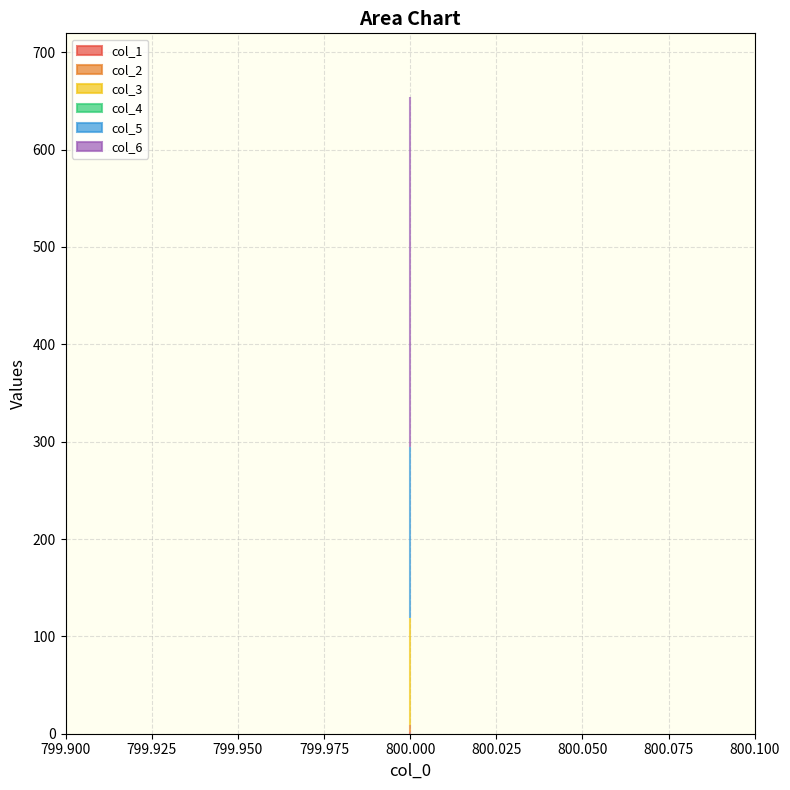

What is the difference between the highest and lowest values at 800?

360